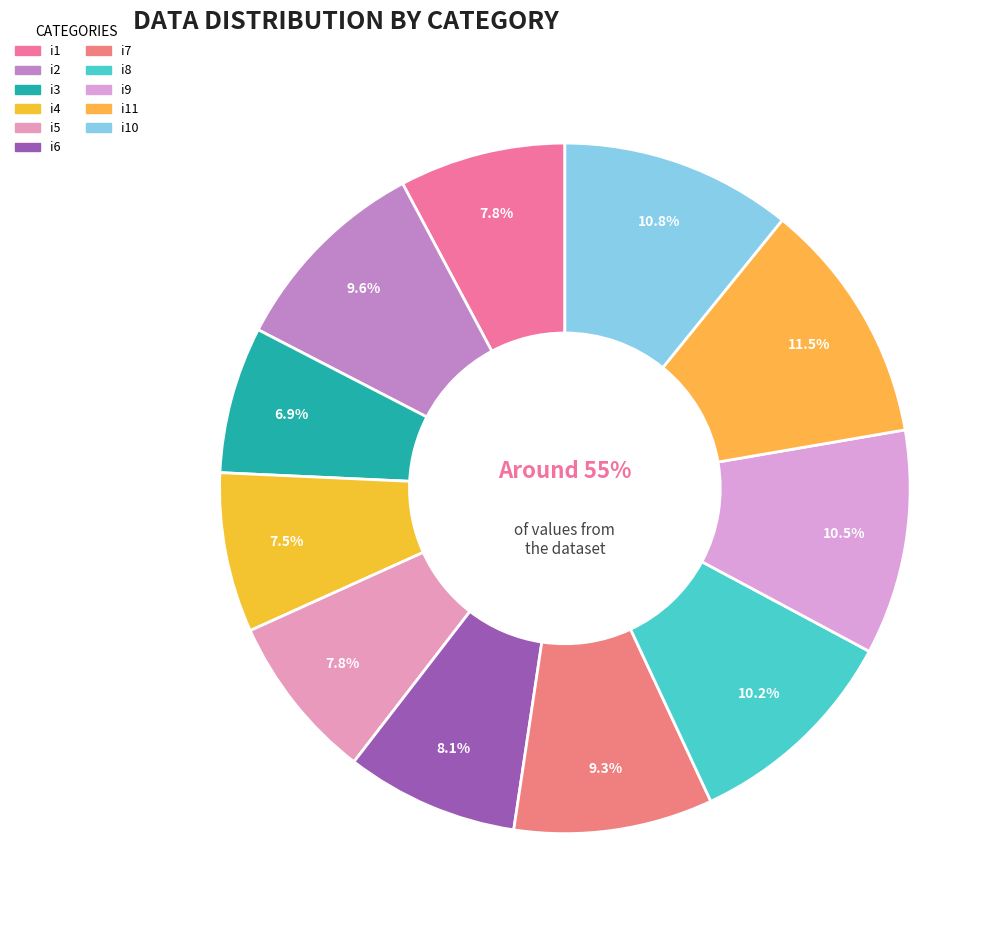

Between i4 and i2, which is larger?

i2